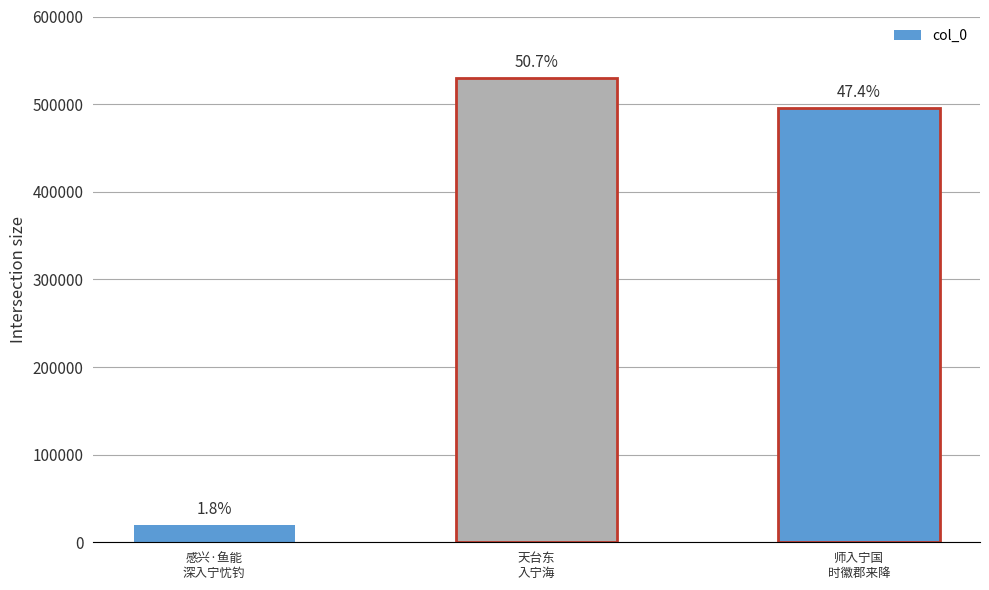

How many bars are there in total?

3